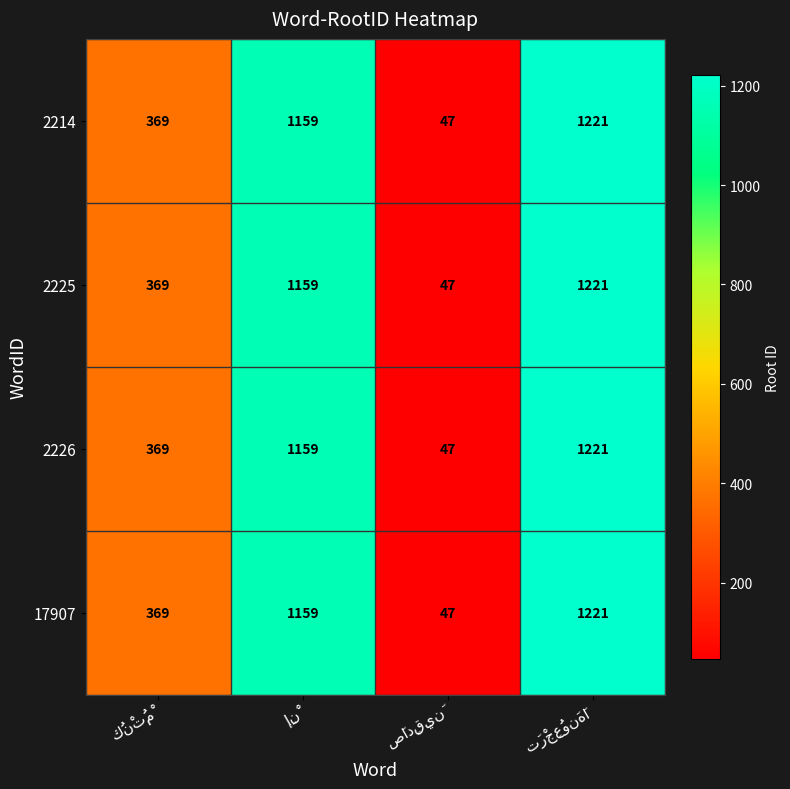

At how many categories does at least one series exceed 335?

3